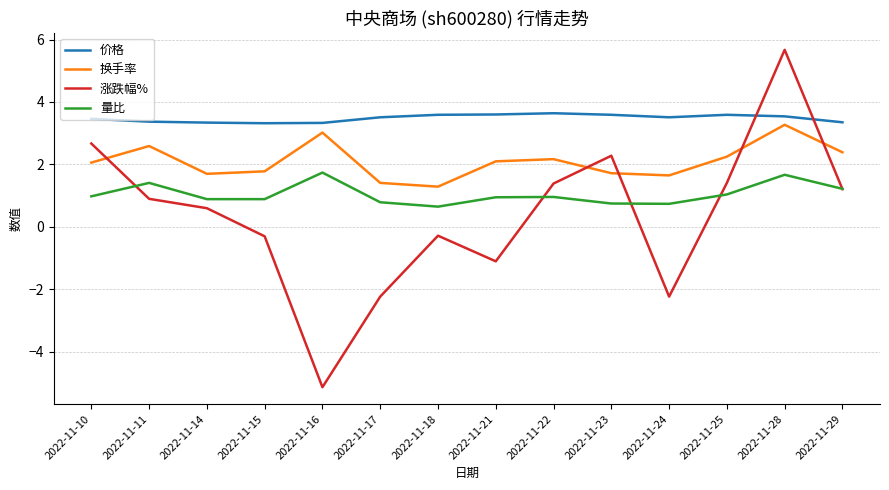

Which category has the highest value across all series?

2022-11-28